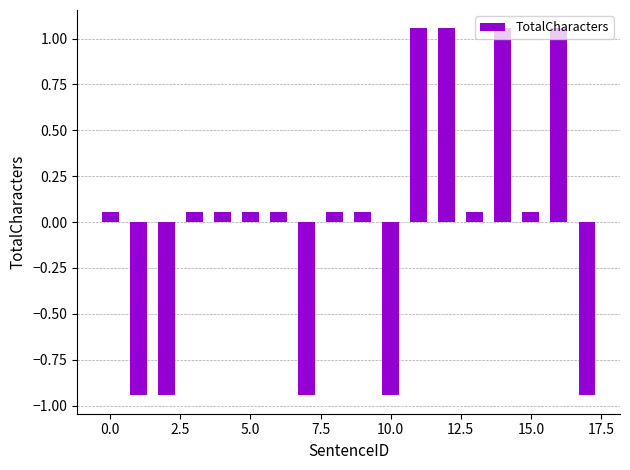

How many values exceed 0?

13